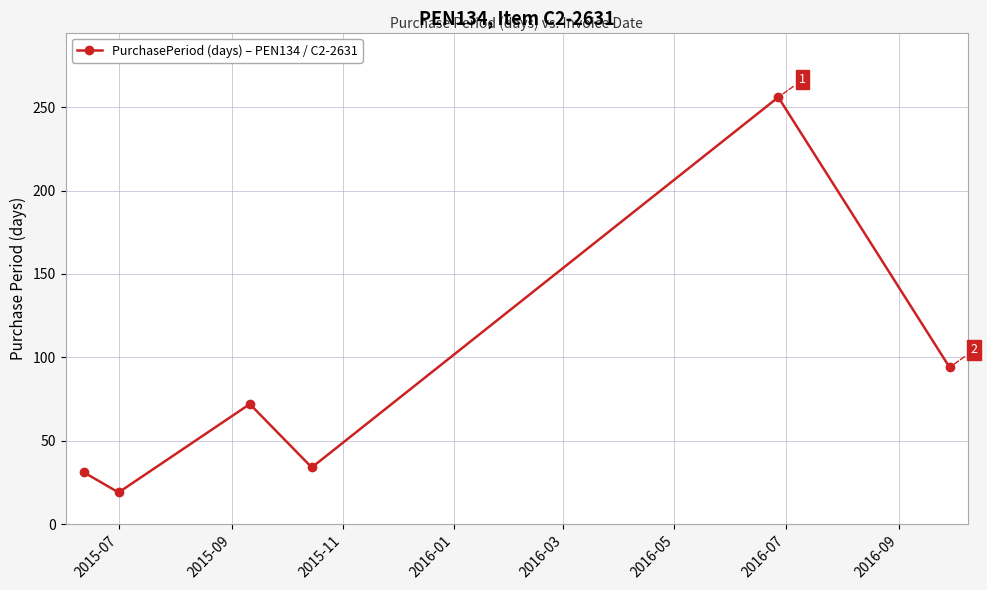

What is the maximum value shown in the chart?

256